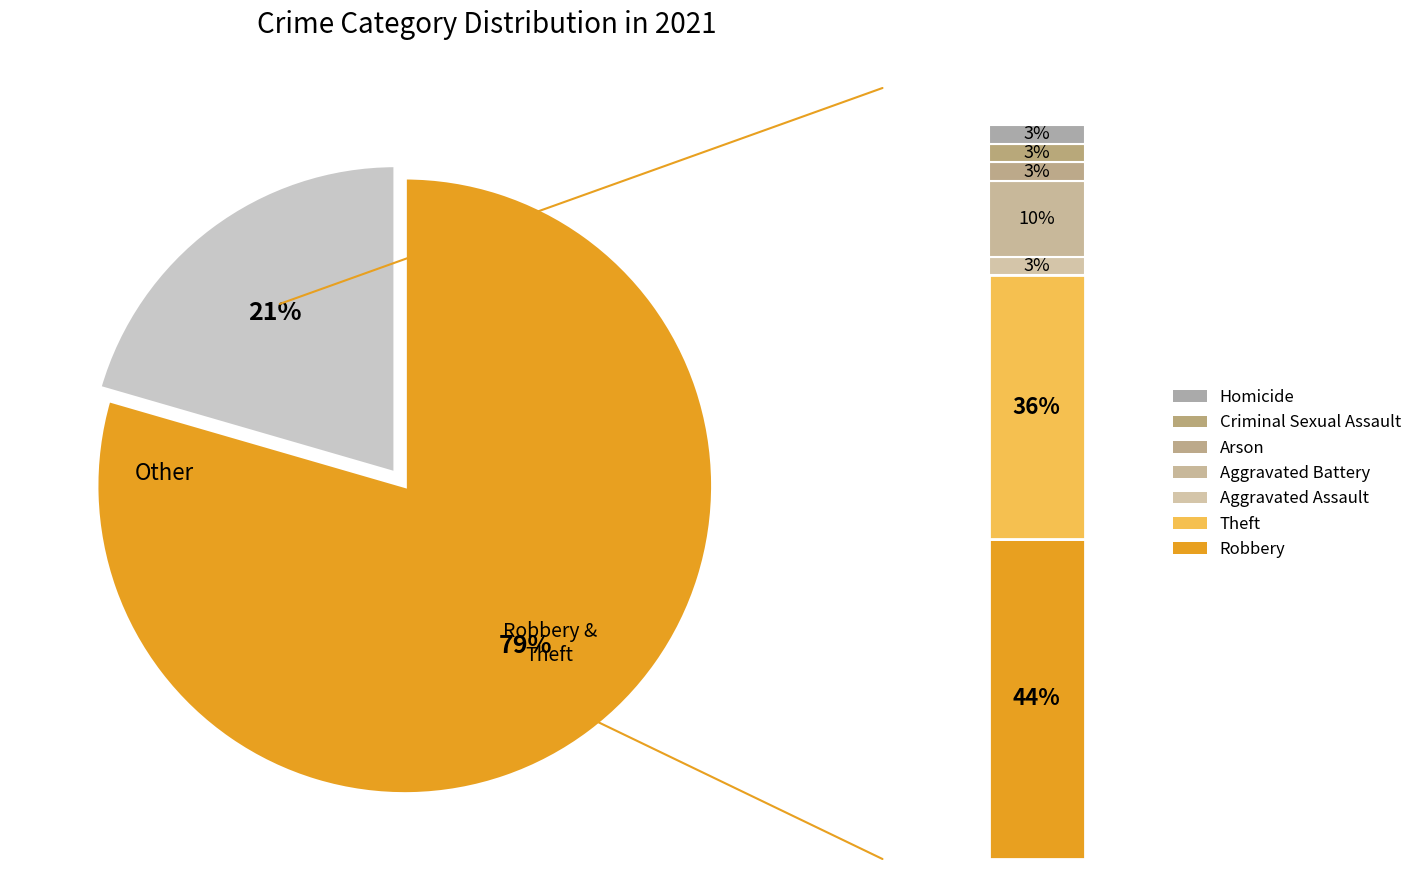

Which has a higher value, Aggravated Assault or Aggravated Battery?

Aggravated Battery